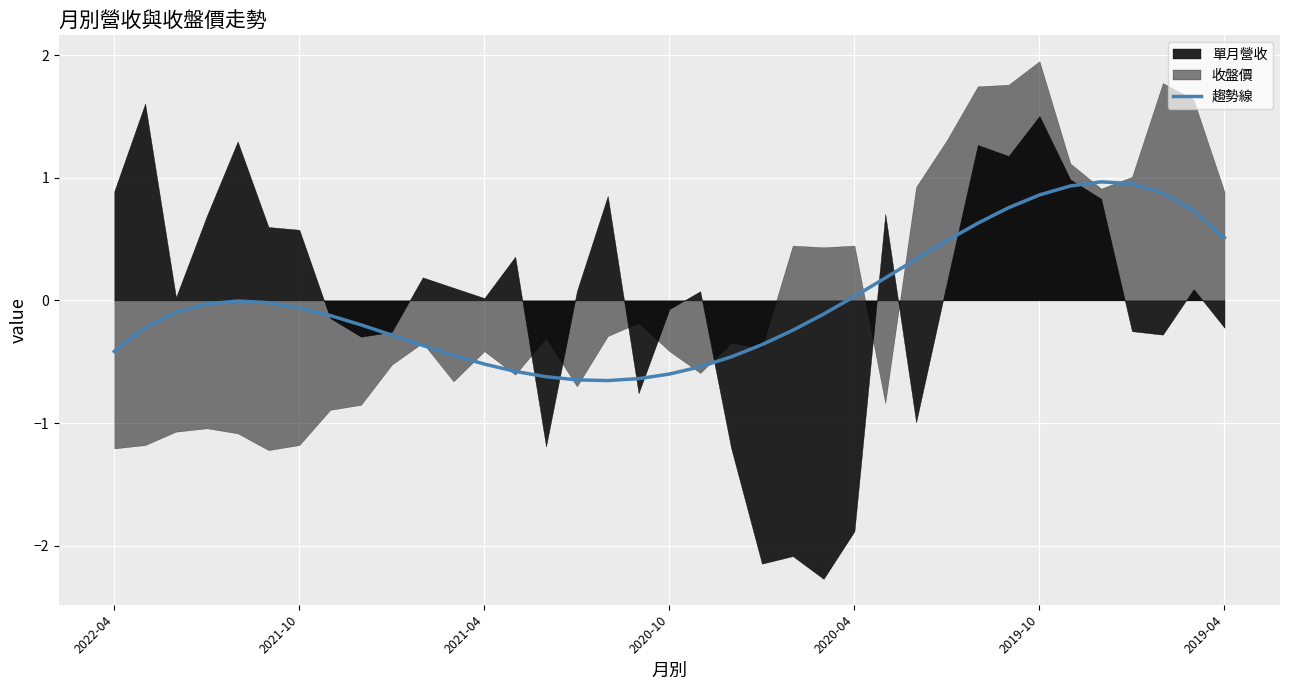

What is the lowest value of the 趨勢線 series?

-0.7